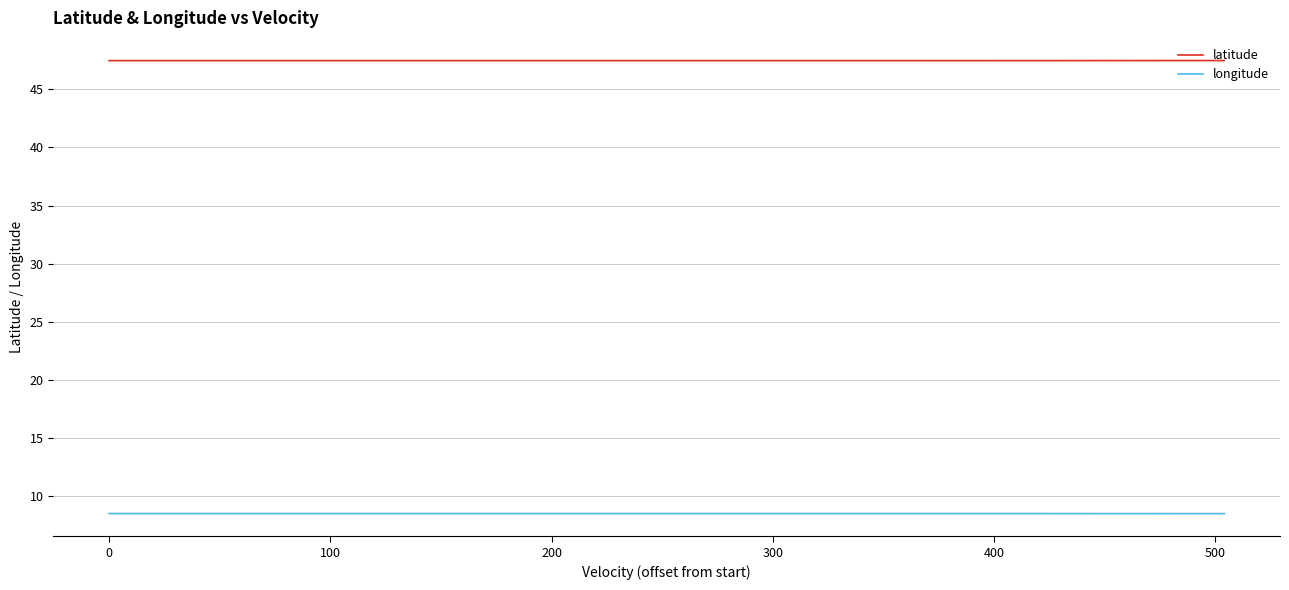

Is this an area chart (filled region under the line)?

No